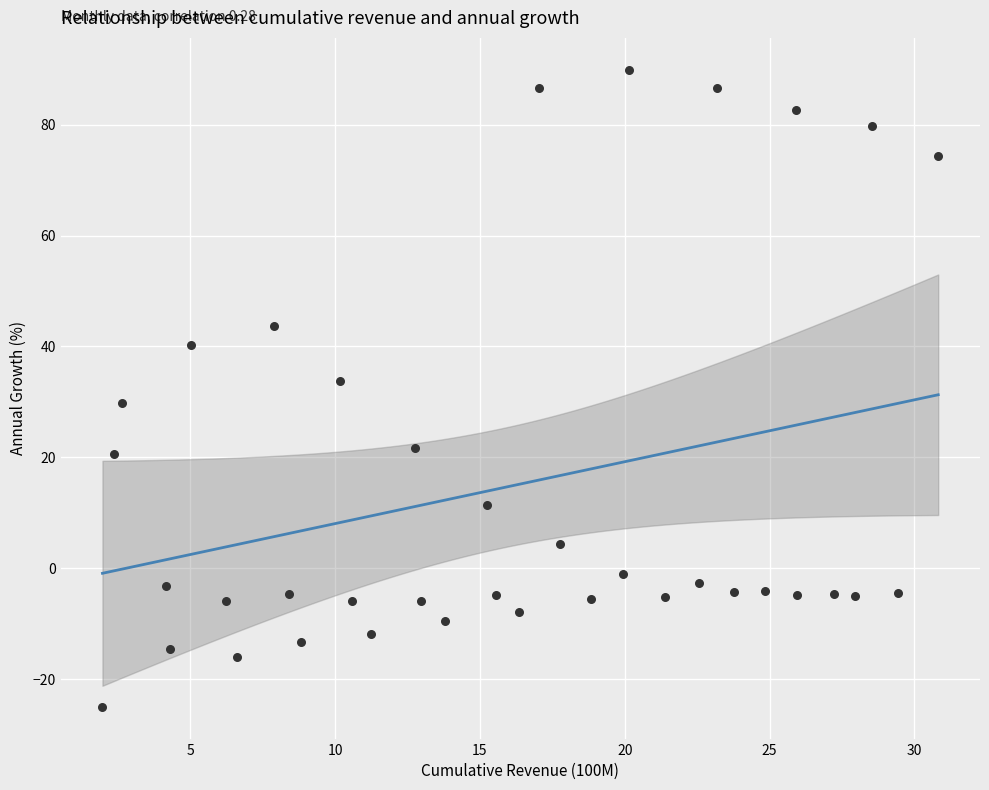

What is the range of Y values (max minus min)?

114.9